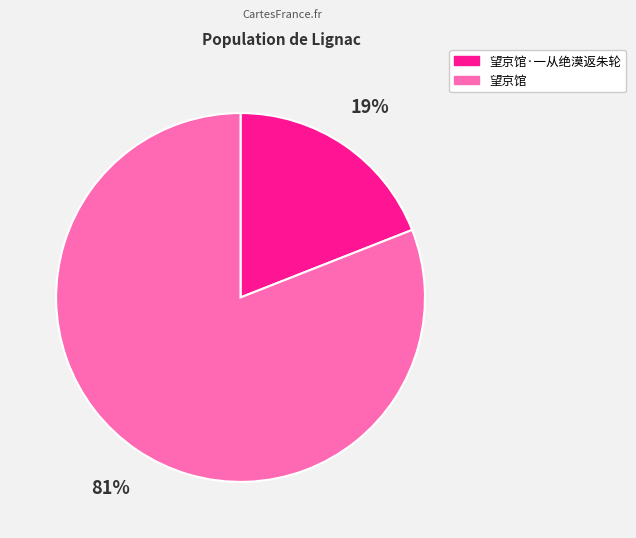

Is there any slice that represents more than half of the pie?

Yes